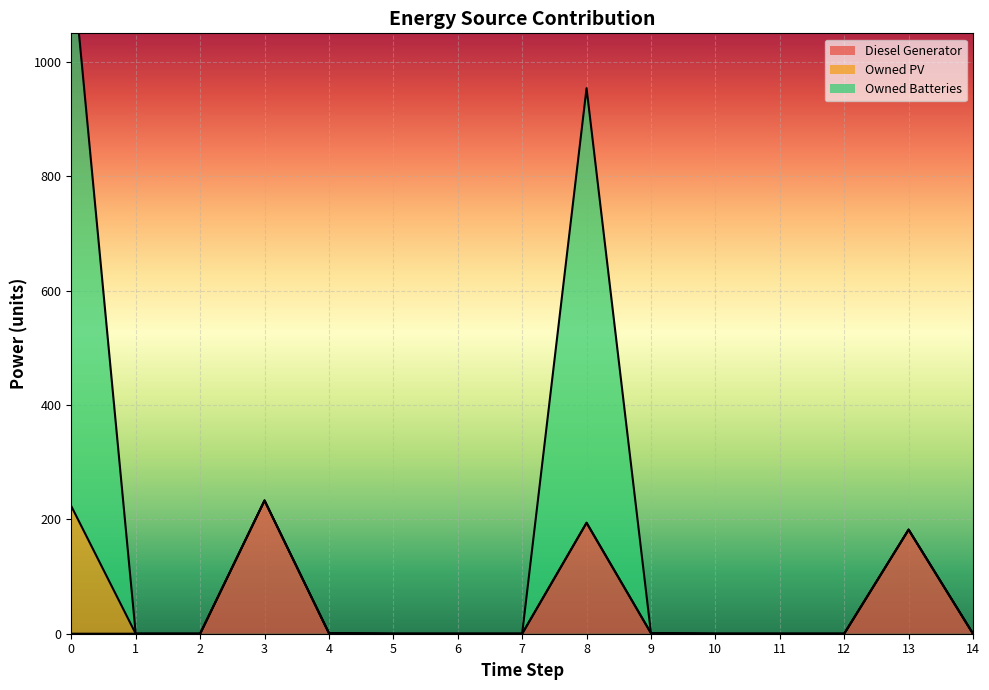

What is the highest value of the Diesel Generator series?

233